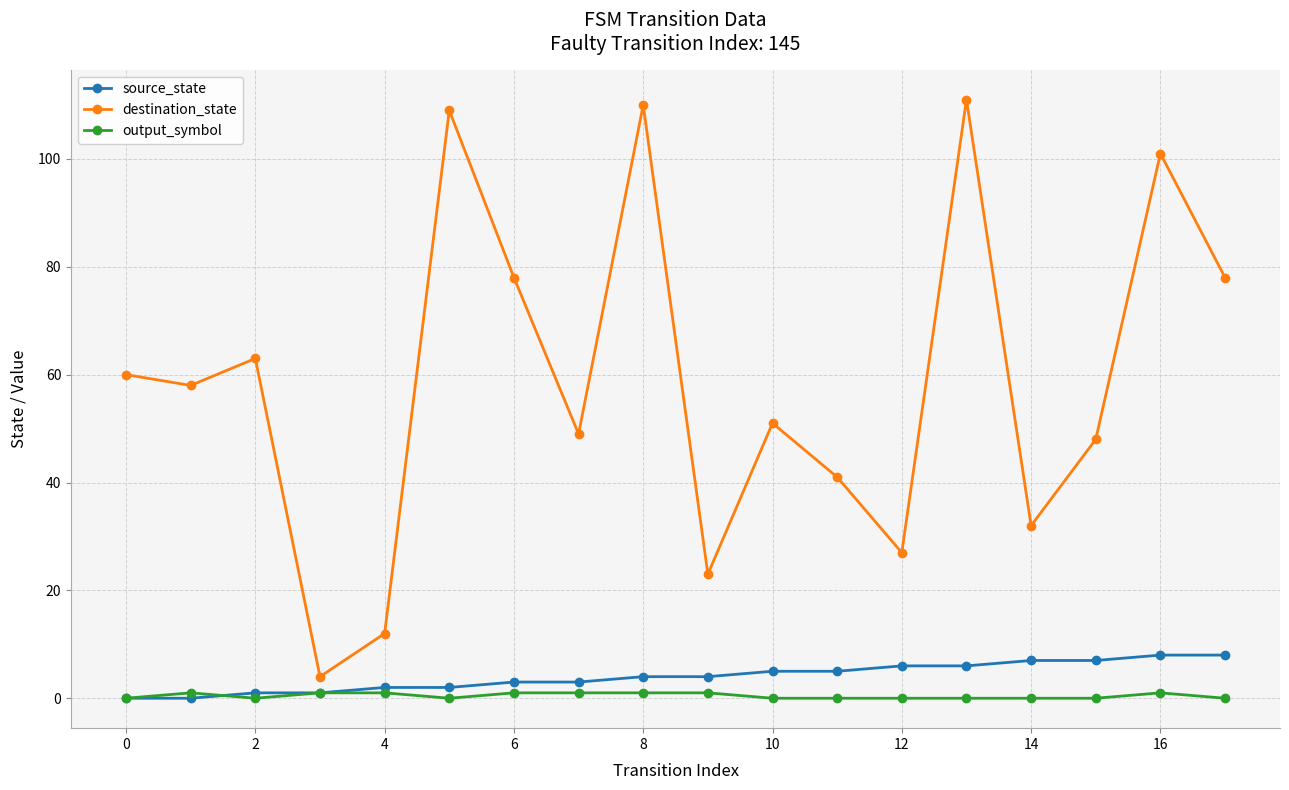

True or false: source_state and output_symbol intersect in this chart.

True